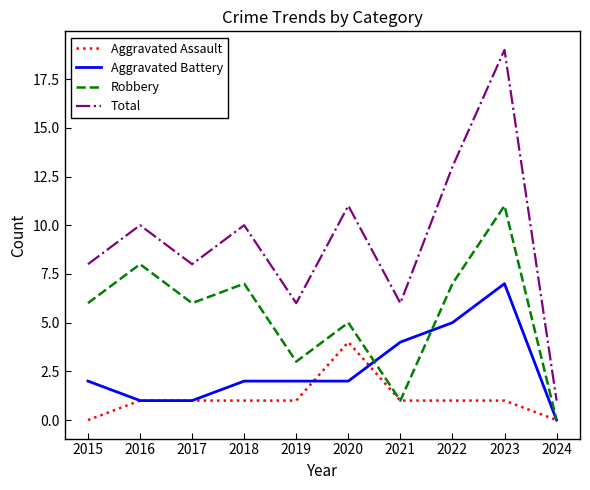

True or false: Total and Aggravated Battery cross at least once.

False